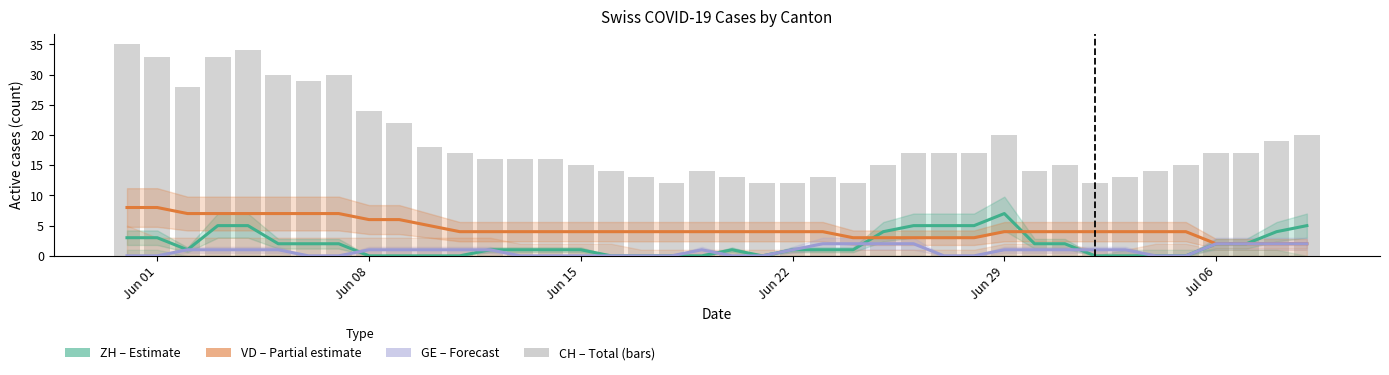

The GE series shows 1 at Jun 22. True or false?

False